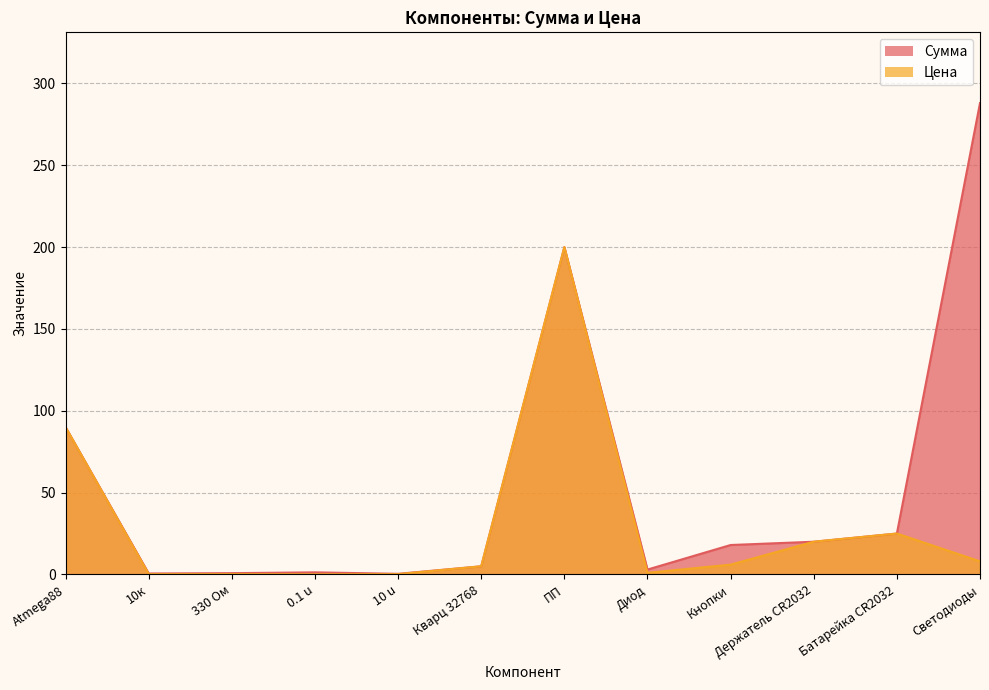

What is the label of the 7th point from the left?

ПП